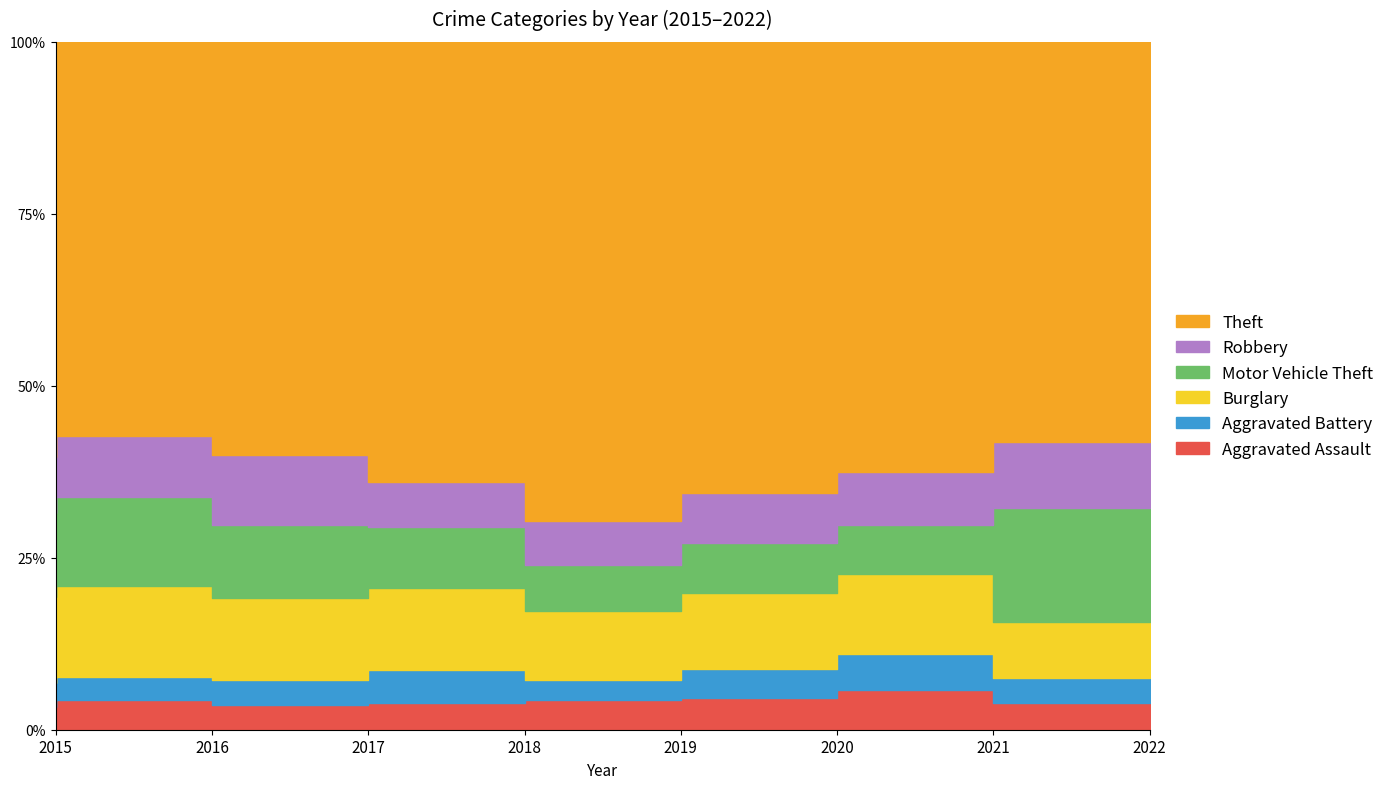

How many categories are shown in the chart?

8